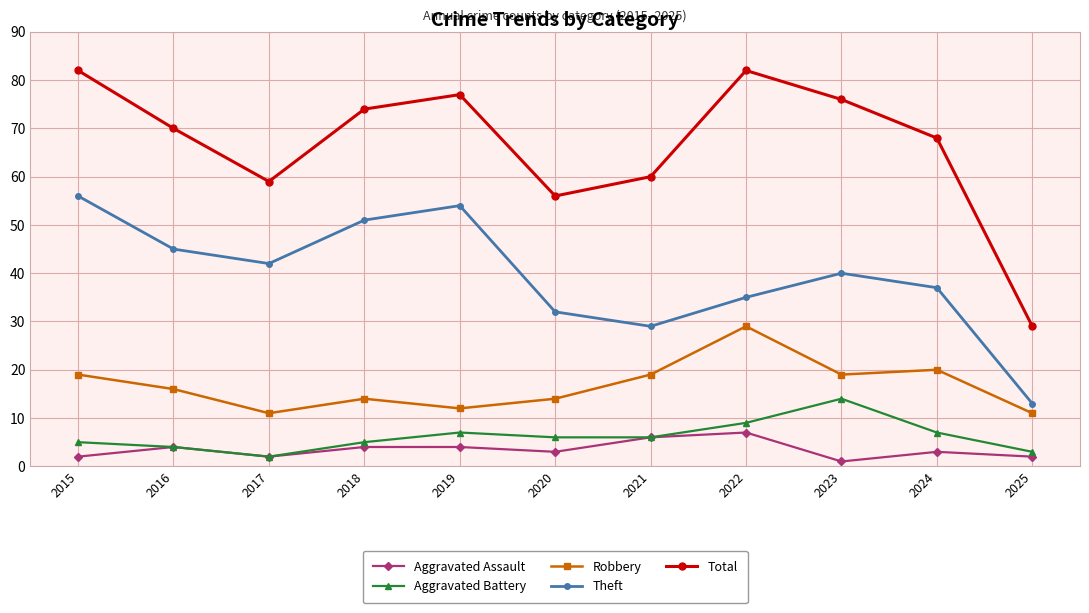

Rank the series by their maximum value, from highest to lowest.

Total, Theft, Robbery, Aggravated Battery, Aggravated Assault